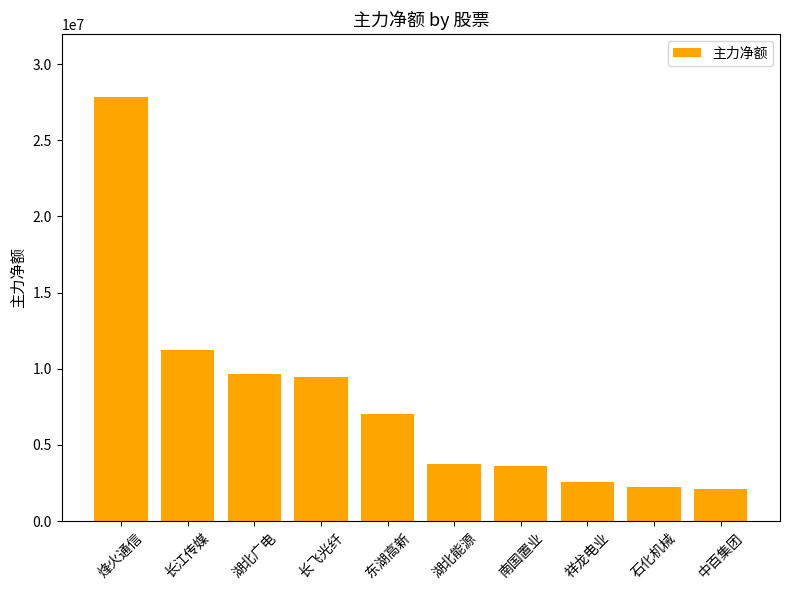

What is the label of the 3rd bar from the right?

祥龙电业